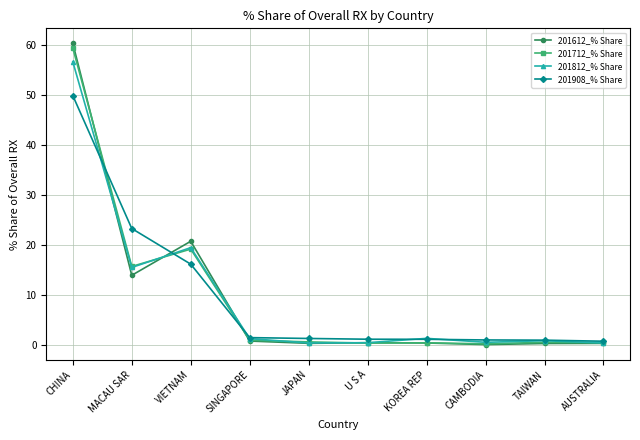

Is this an area chart (filled region under the line)?

No